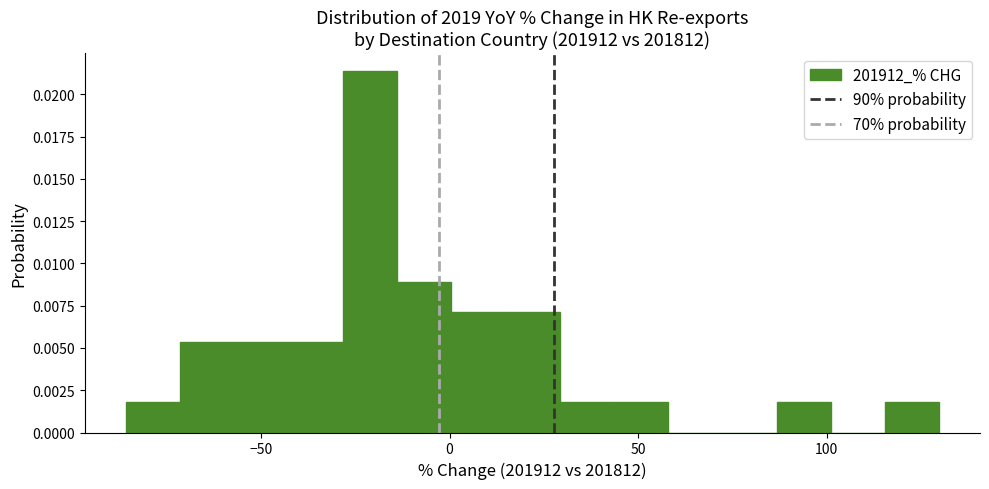

Read against the x-axis, roughly where is the centre of the tallest bar?

-20